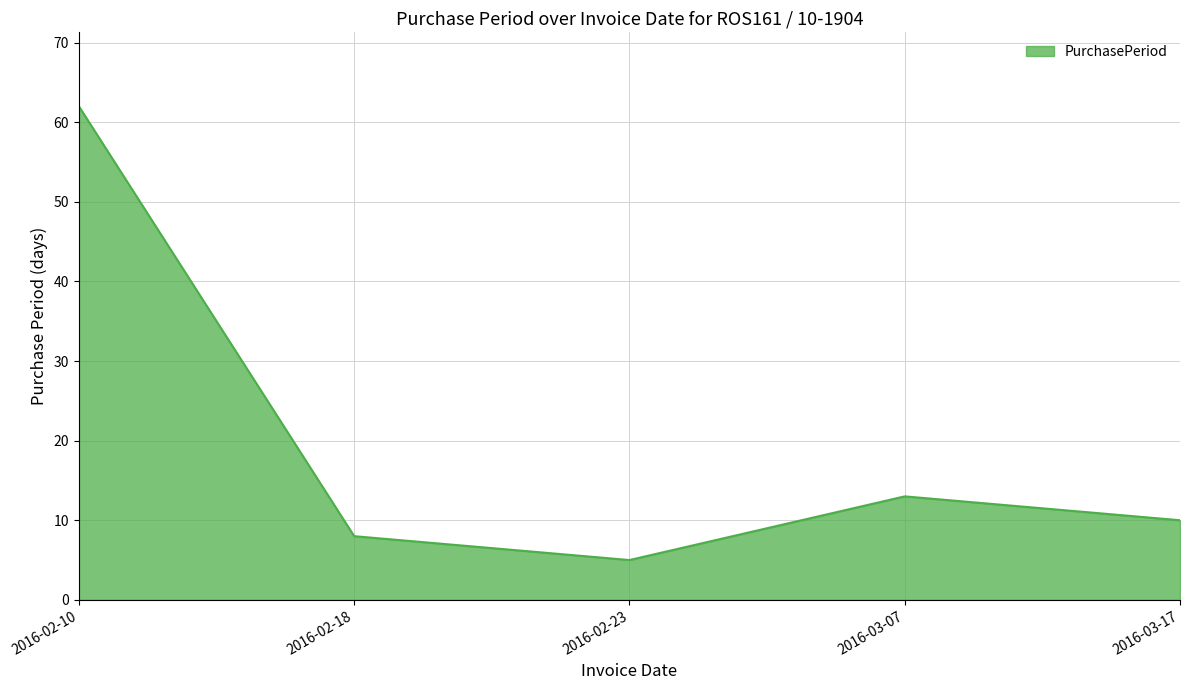

Is it true that the value at 2016-02-18 is 8?

True